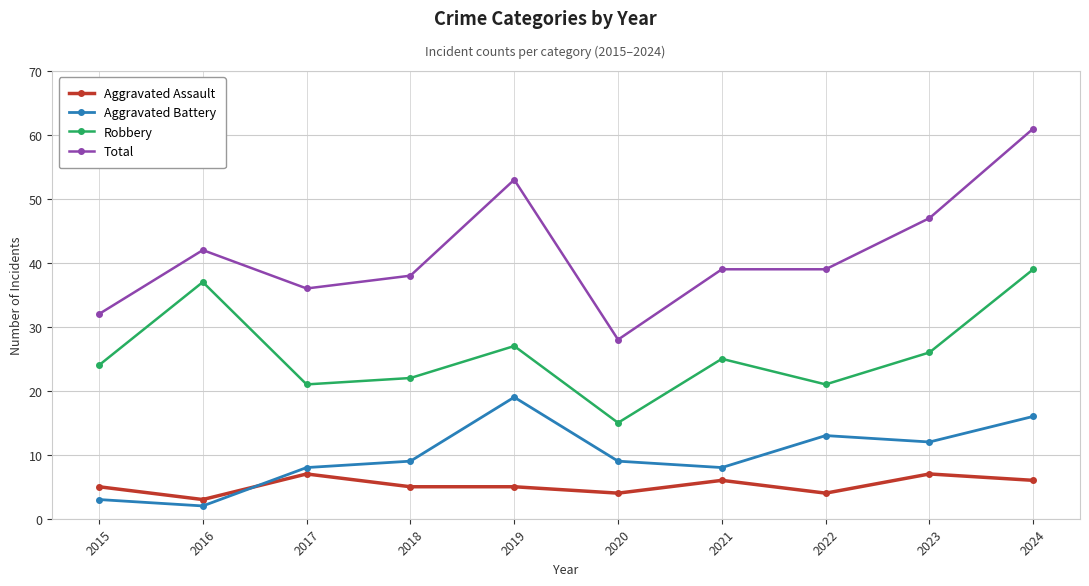

How many times do Aggravated Assault and Aggravated Battery cross each other?

1